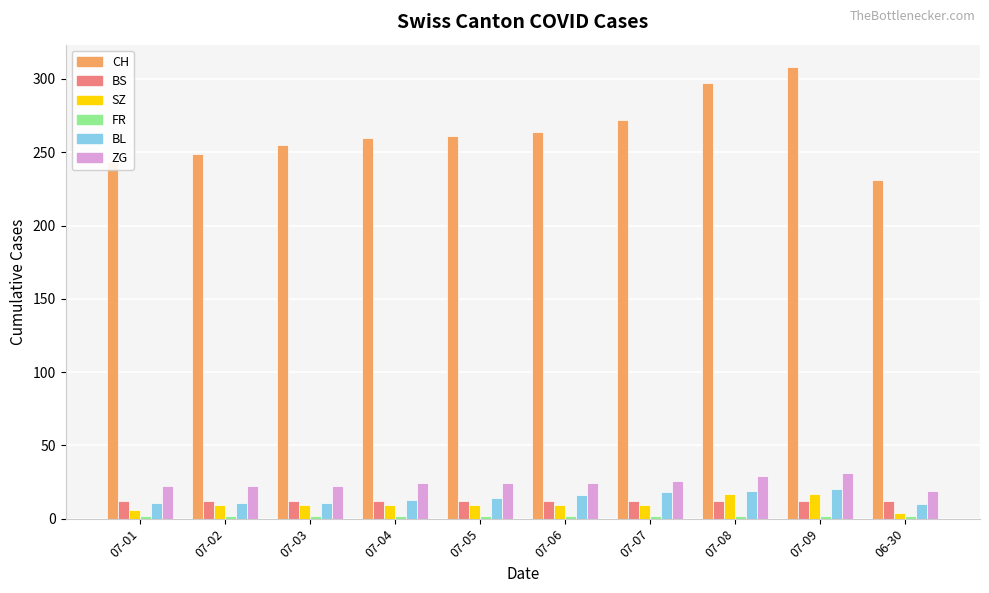

What is the total value across all series at 07-07?

339